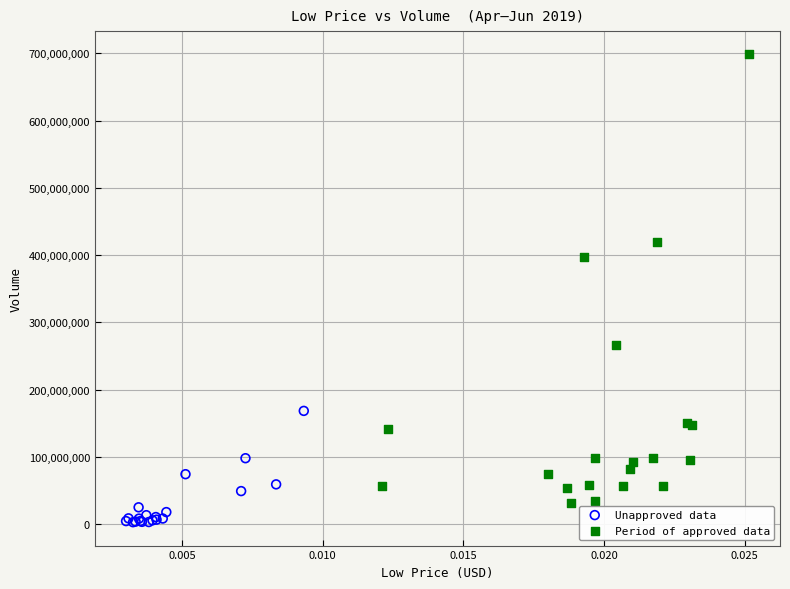

Which series contains the highest Y value?

Period of approved data